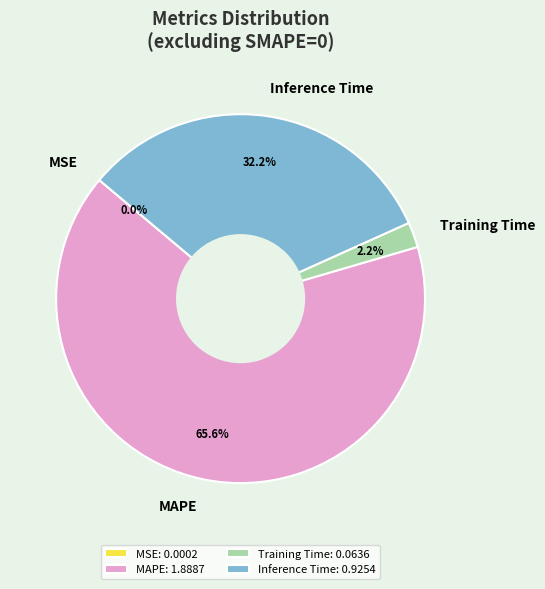

What is the largest slice in the pie chart?

MAPE